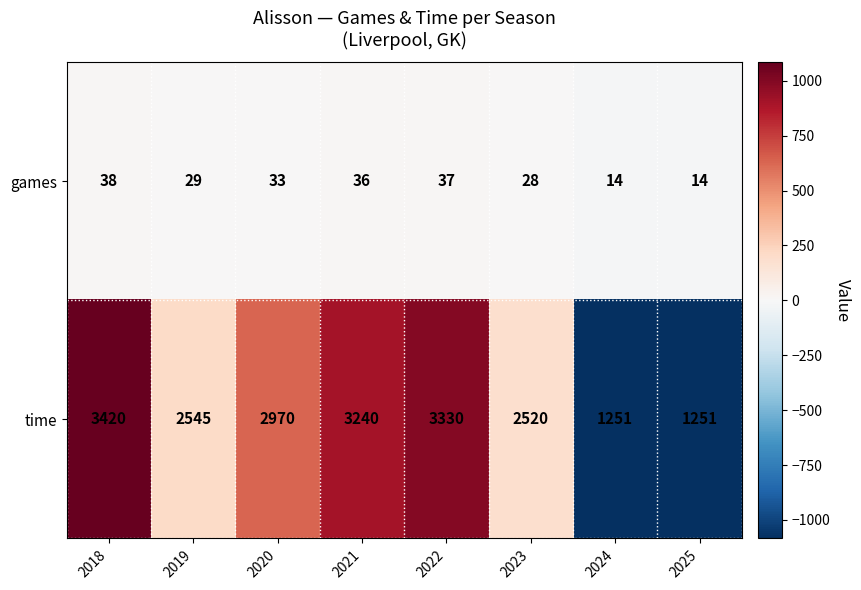

What is the difference between the second highest and second lowest values in the time series?

2079